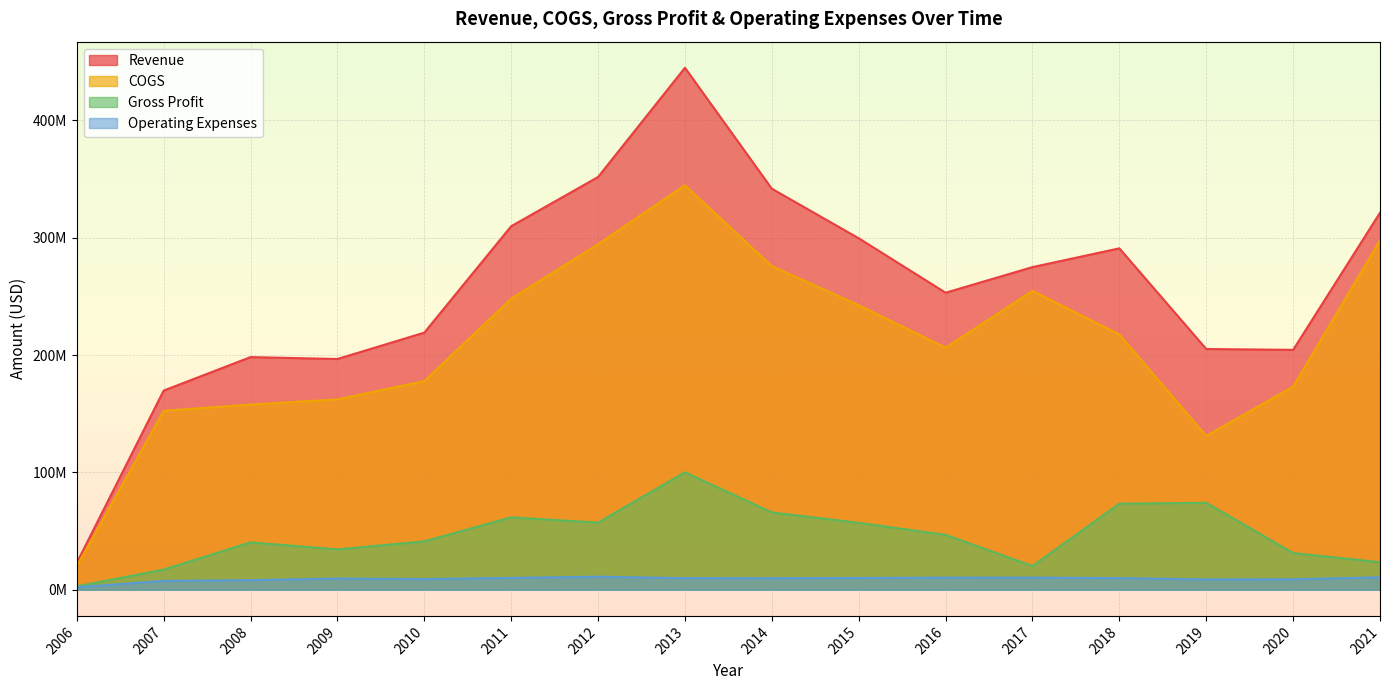

Which series has the largest total across all categories?

Revenue